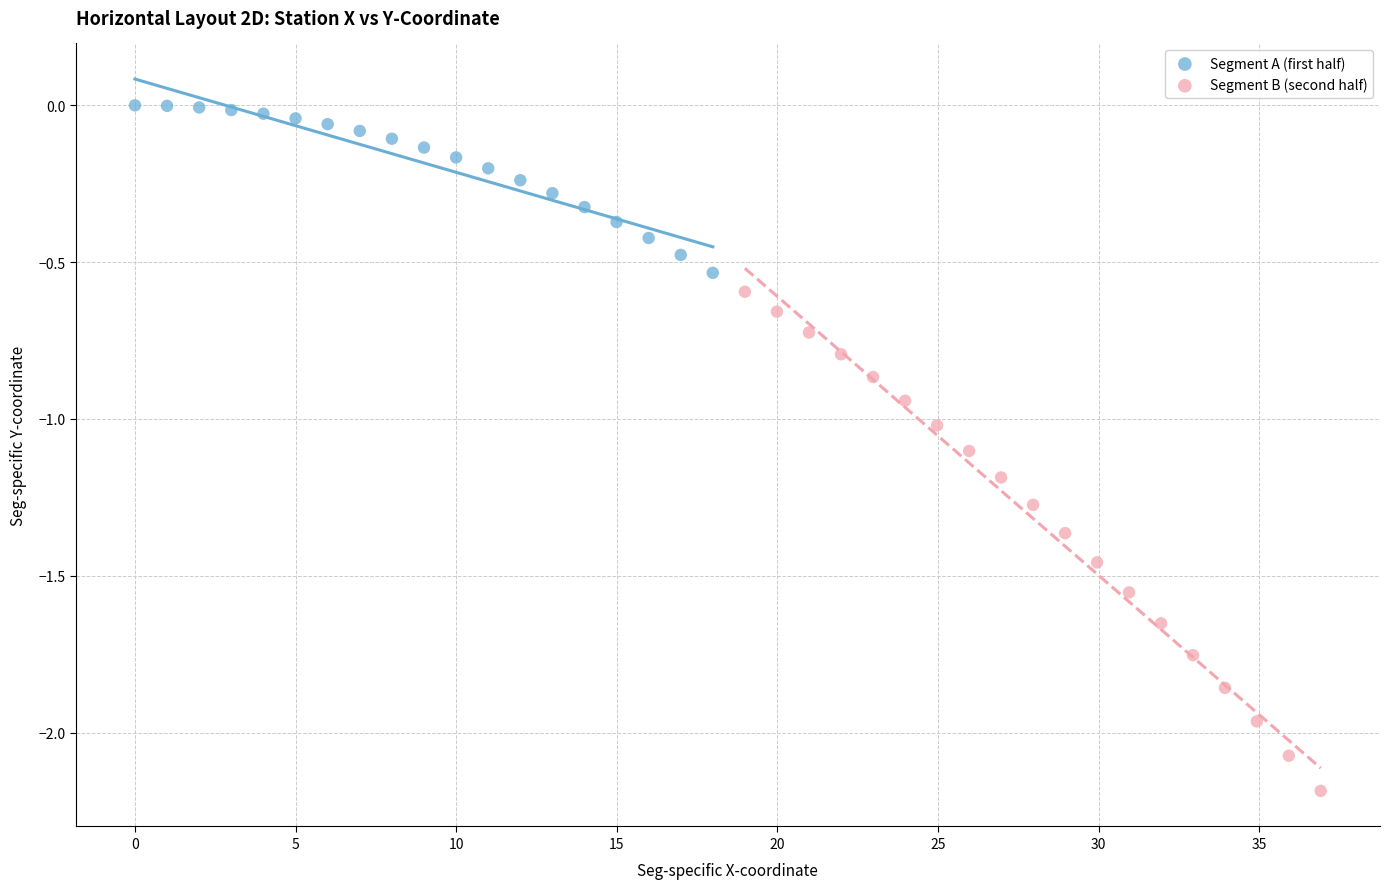

Which series contains the highest Y value?

Segment A (first half)